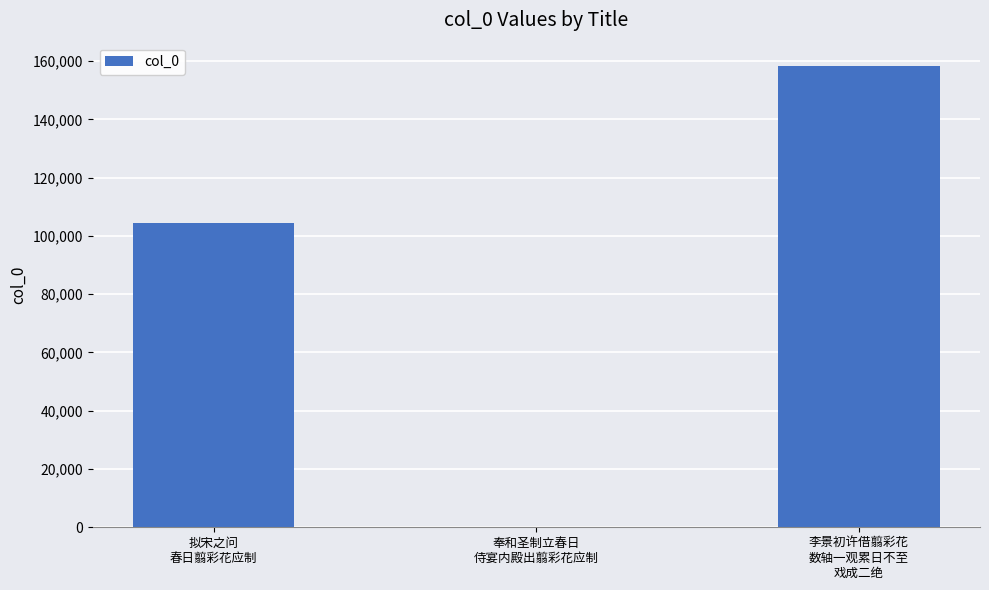

What is the change in value from 奉和圣制立春日
侍宴内殿出翦彩花应制 to 李景初许借翦彩花
数轴一观累日不至
戏成二绝?

+158180